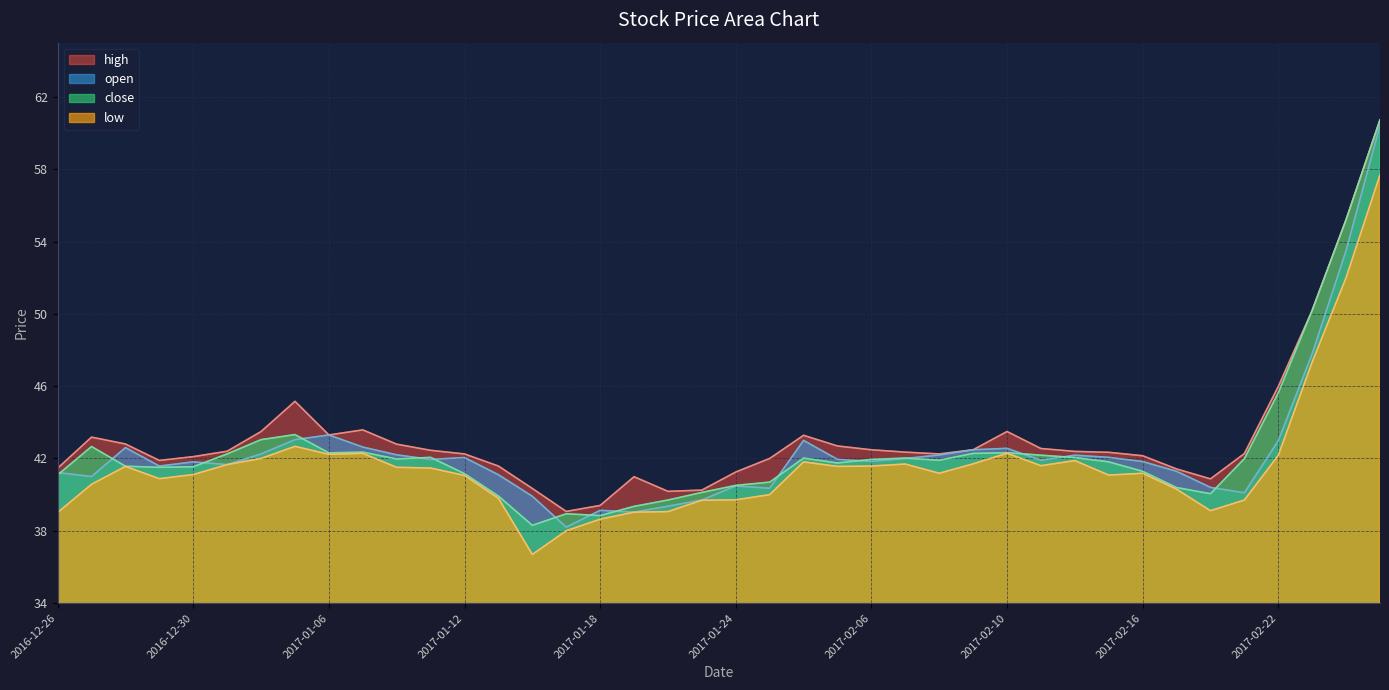

What is the average value of the close series?

42.5